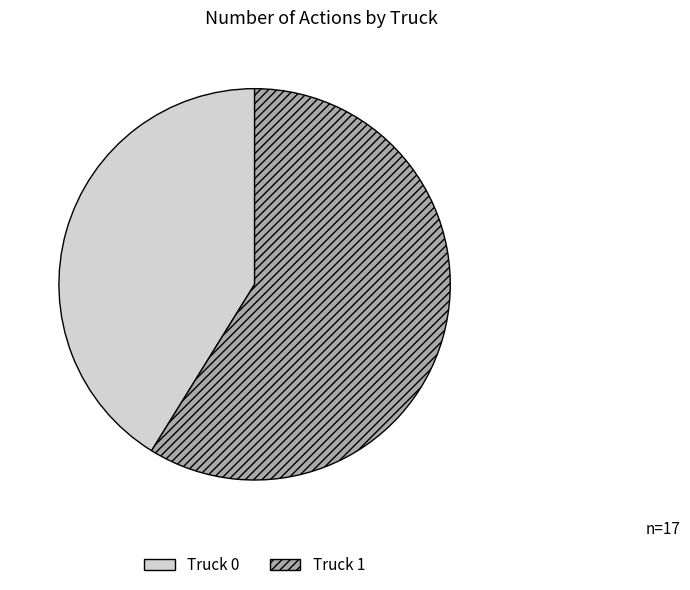

Is Truck 0 the majority of the pie?

No